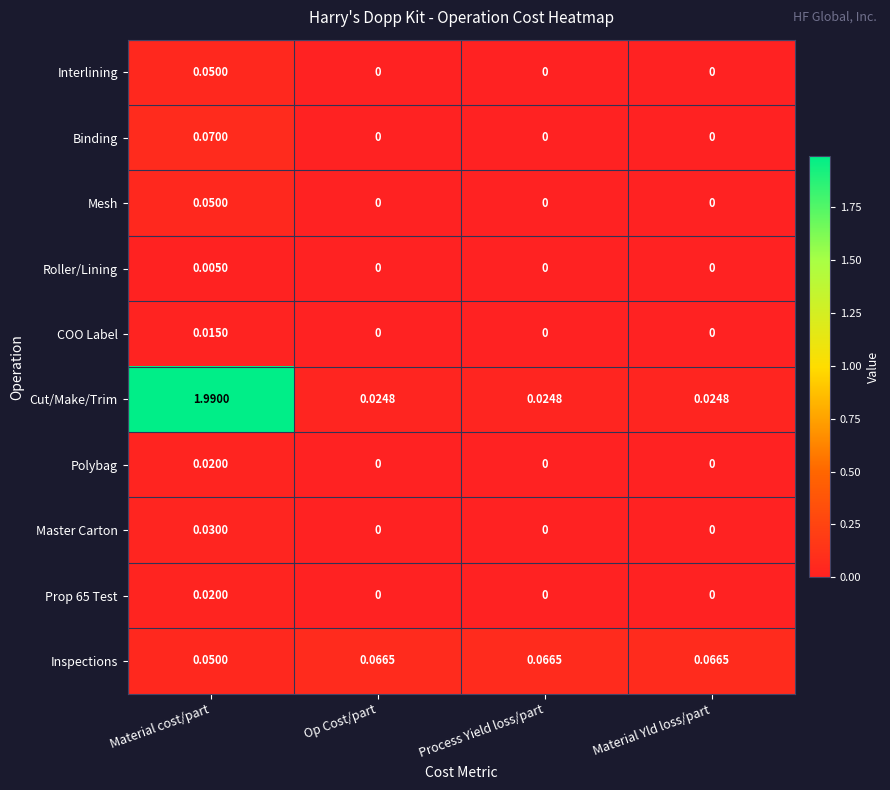

Which series has the largest total across all categories?

Cut/Make/Trim